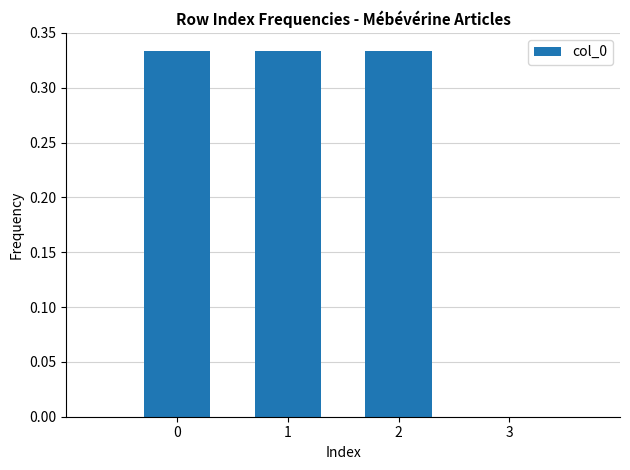

Where is the data nearest to the value 1?

1